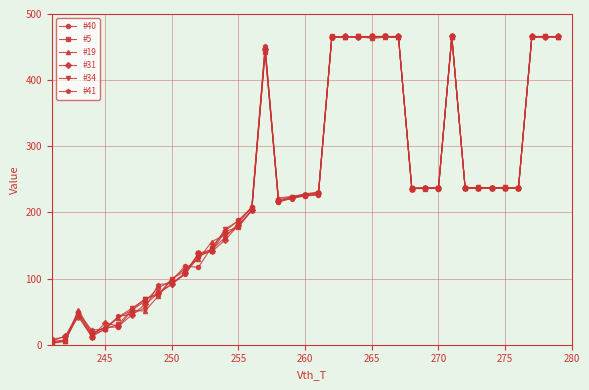

At how many categories does at least one series exceed 251?

11